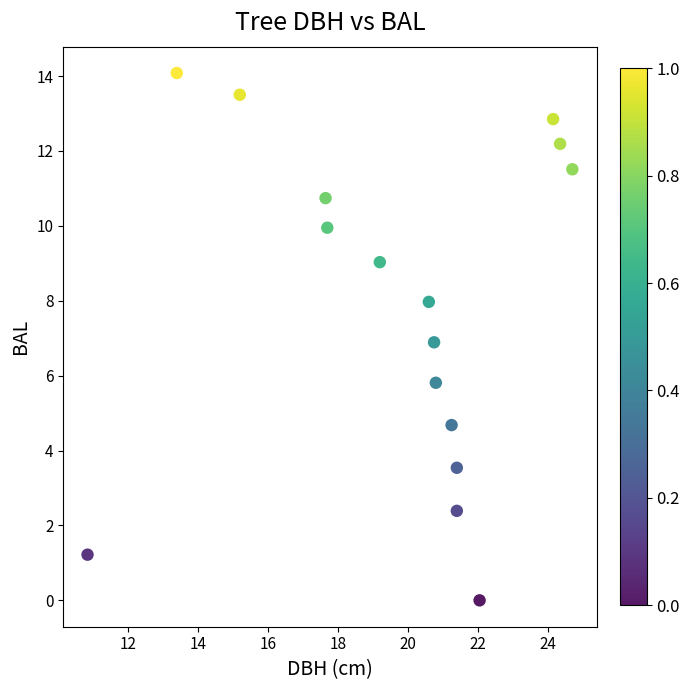

What is the range of X values (max minus min)?

13.8